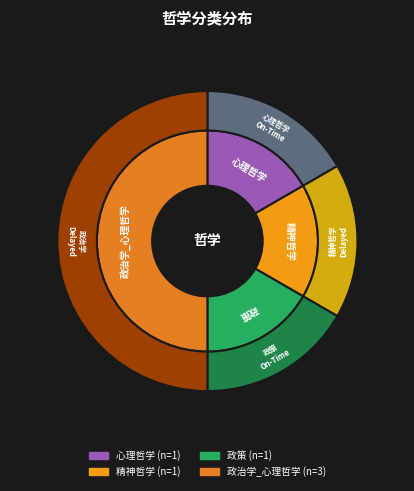

What is the smallest slice in the pie chart?

心理哲学